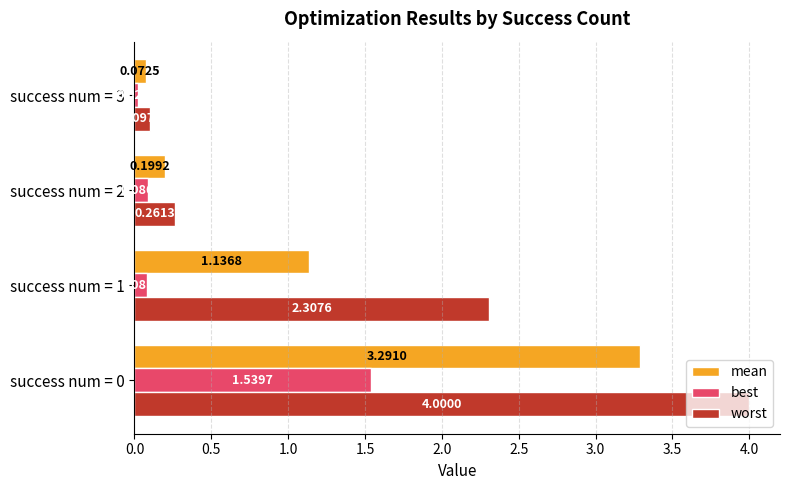

Count the number of data series in this chart.

3